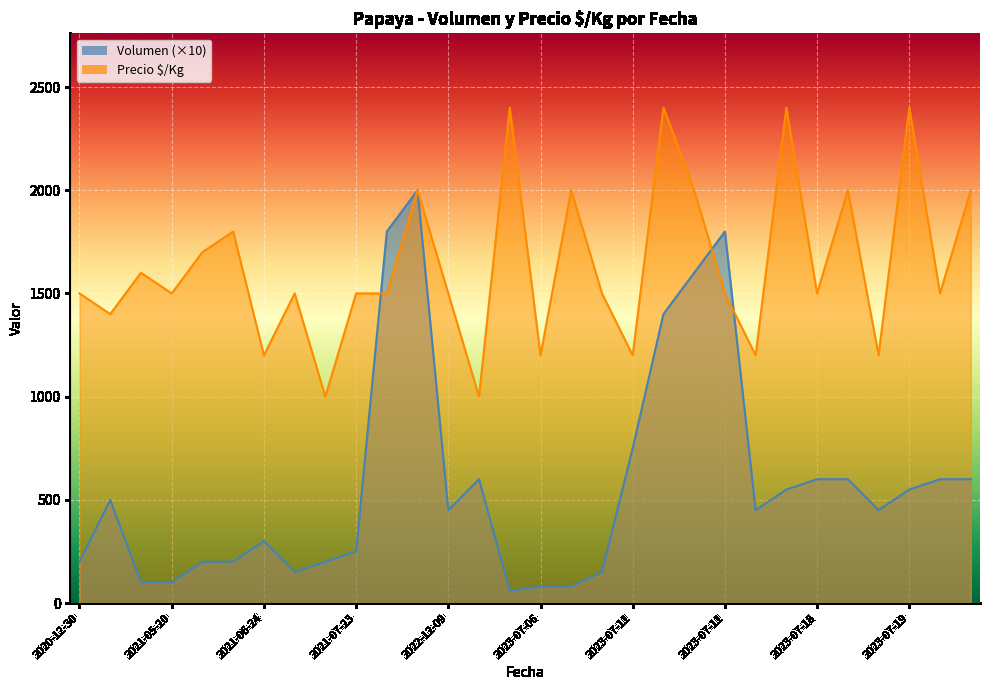

In Volumen, how many points are lower than both neighbors (excluding endpoints)?

5